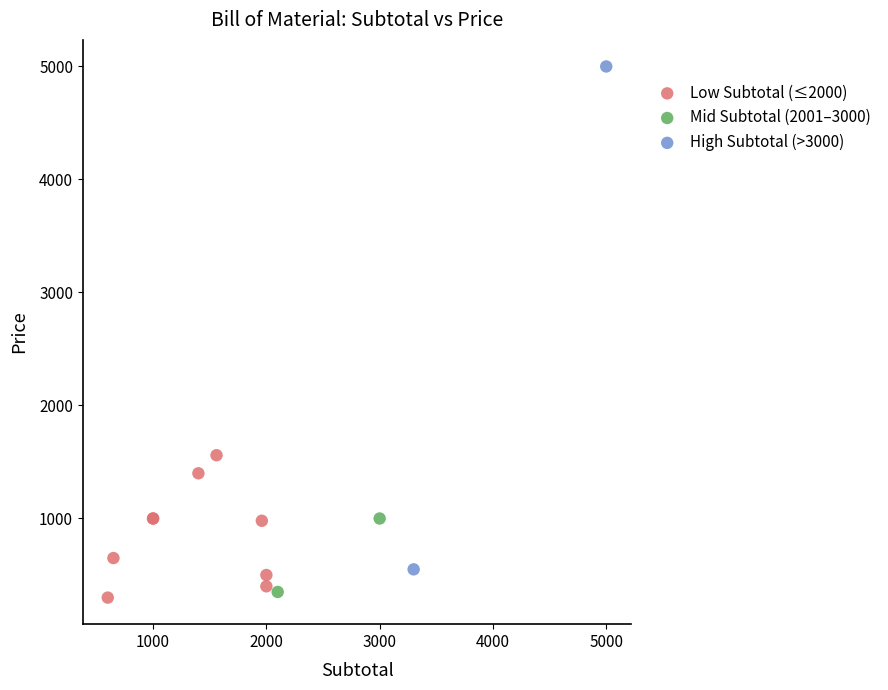

Which series reaches the maximum Y coordinate?

High Subtotal (>3000)